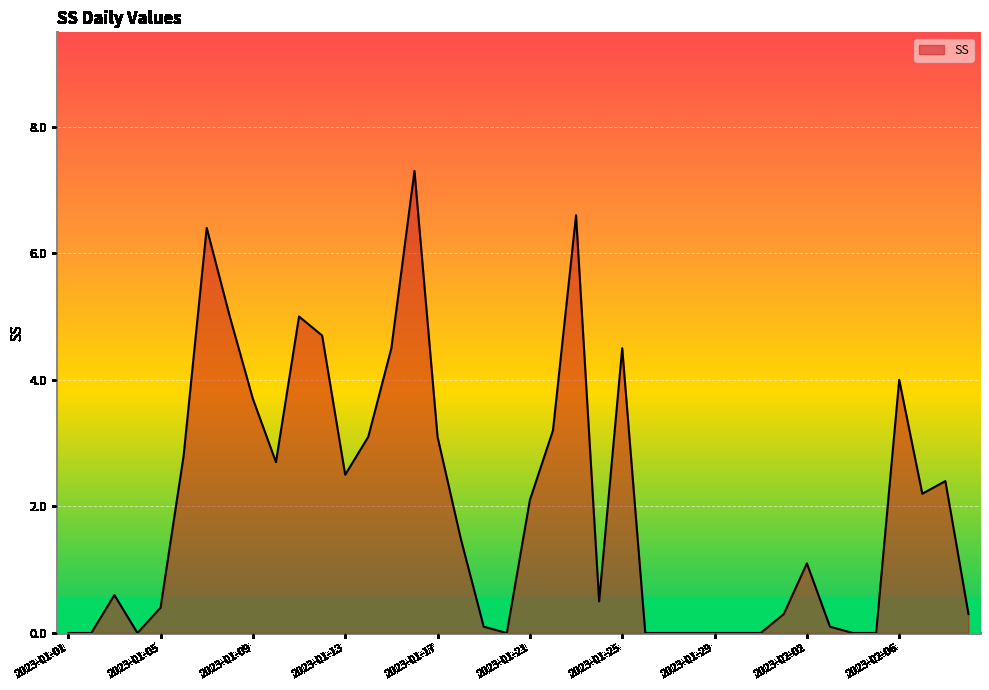

What is the greatest value displayed?

7.3